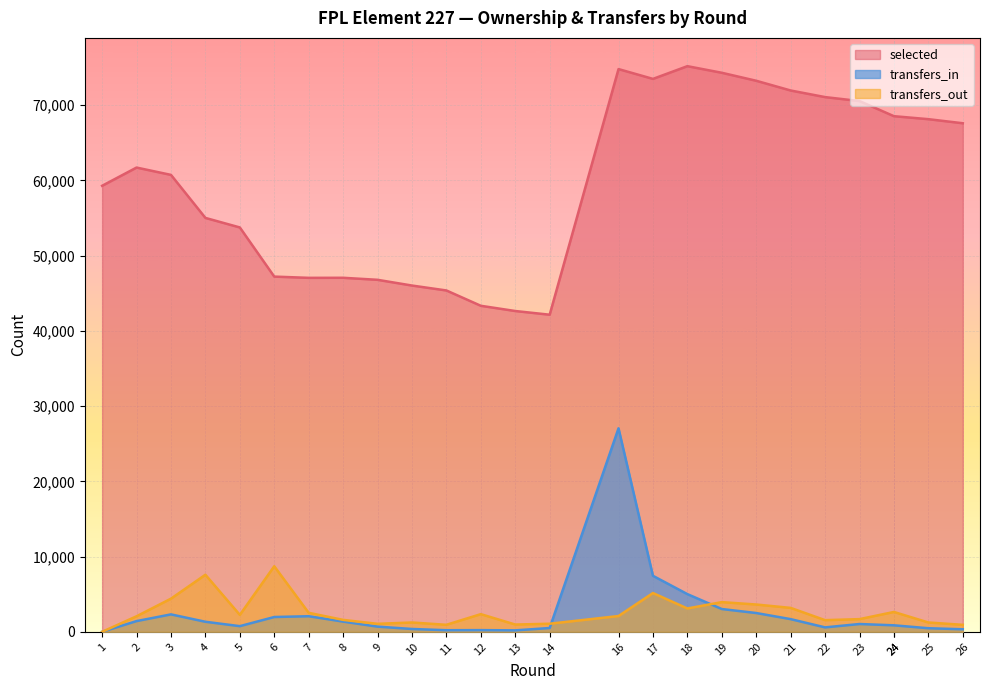

What is the difference between the second highest and minimum values in the transfers_out series?

7587